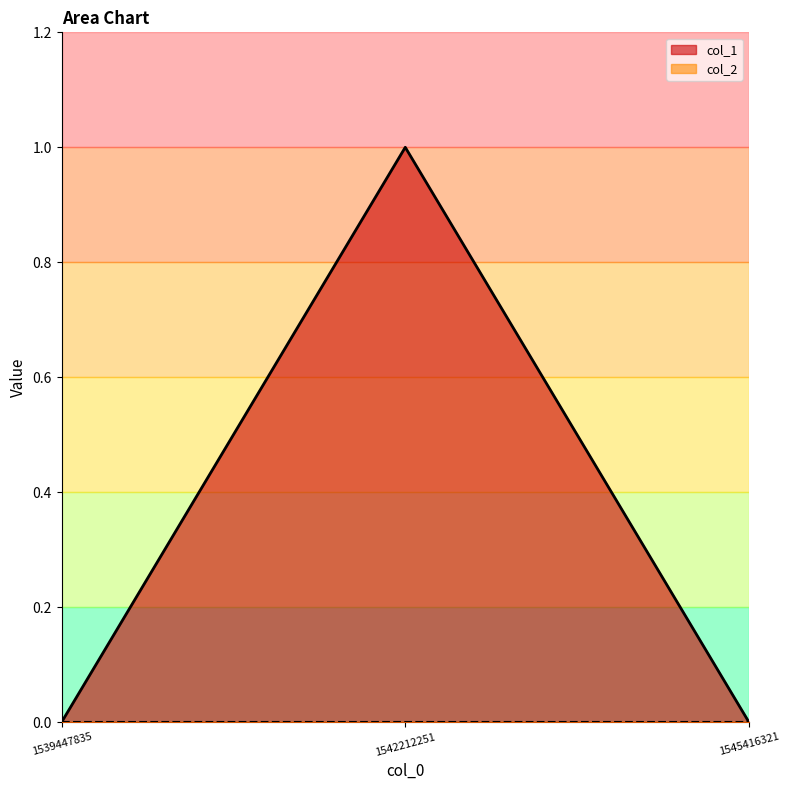

Reading left to right, list all the values displayed in this chart.

1539447835=0	1542212251=1	1545416321=0